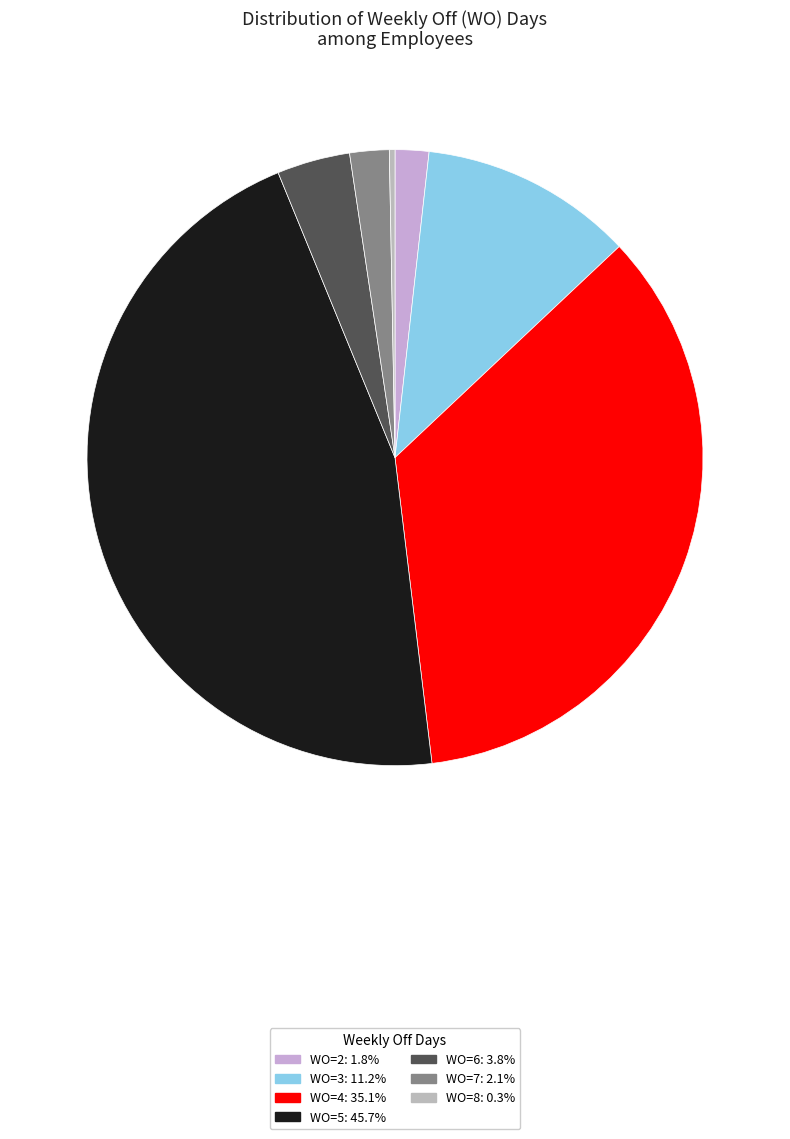

How many slices are in this pie chart?

7